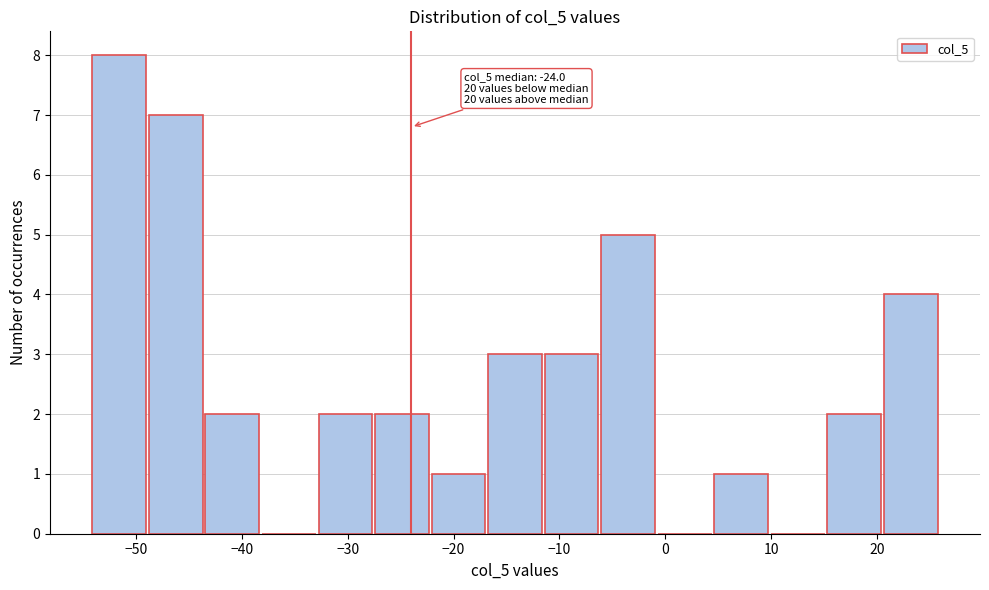

Over which range of the x-axis is the bar tallest?

-54 to -49